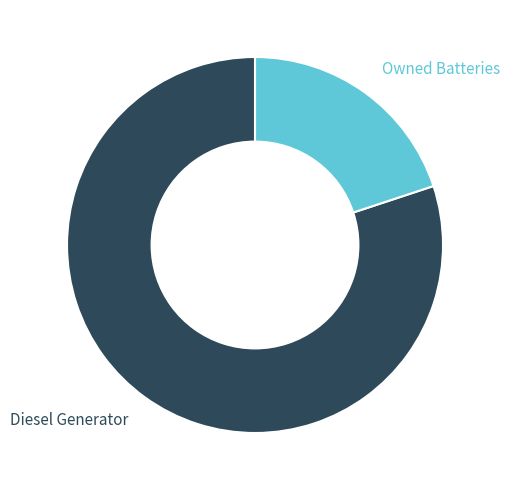

What is the majority slice?

Diesel Generator